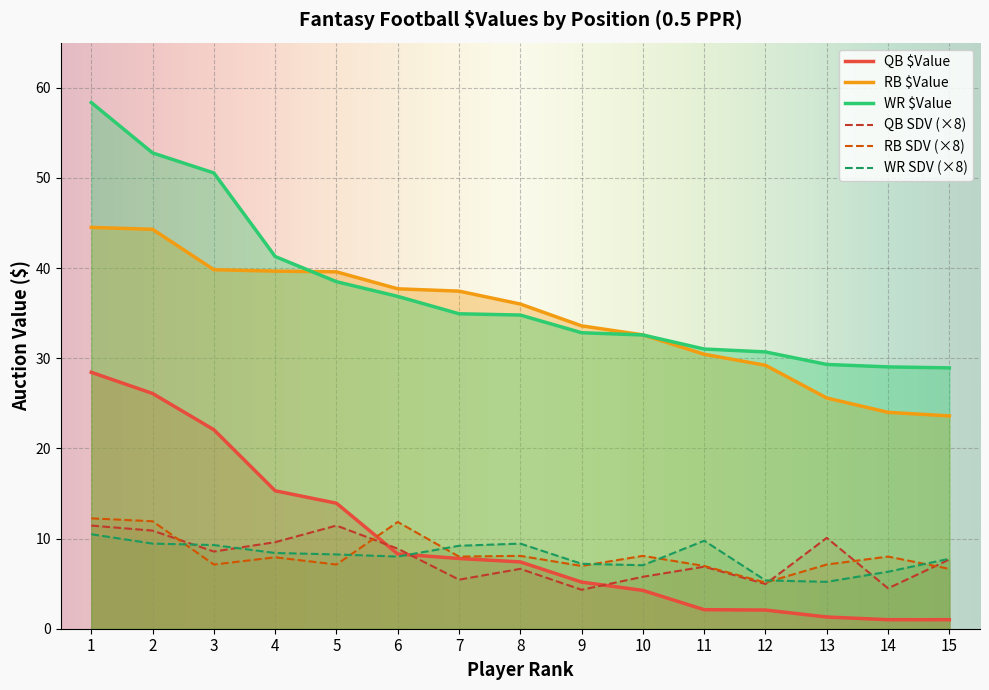

How many times do QB $Value and QB SDV cross each other?

3